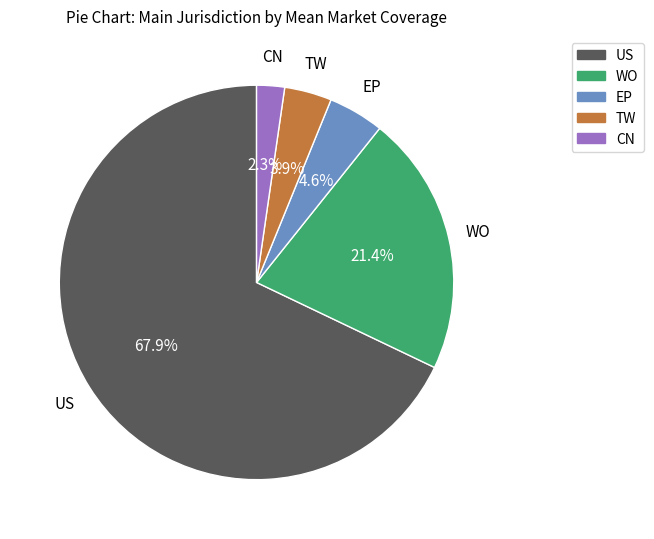

Is there any slice that represents more than half of the pie?

Yes